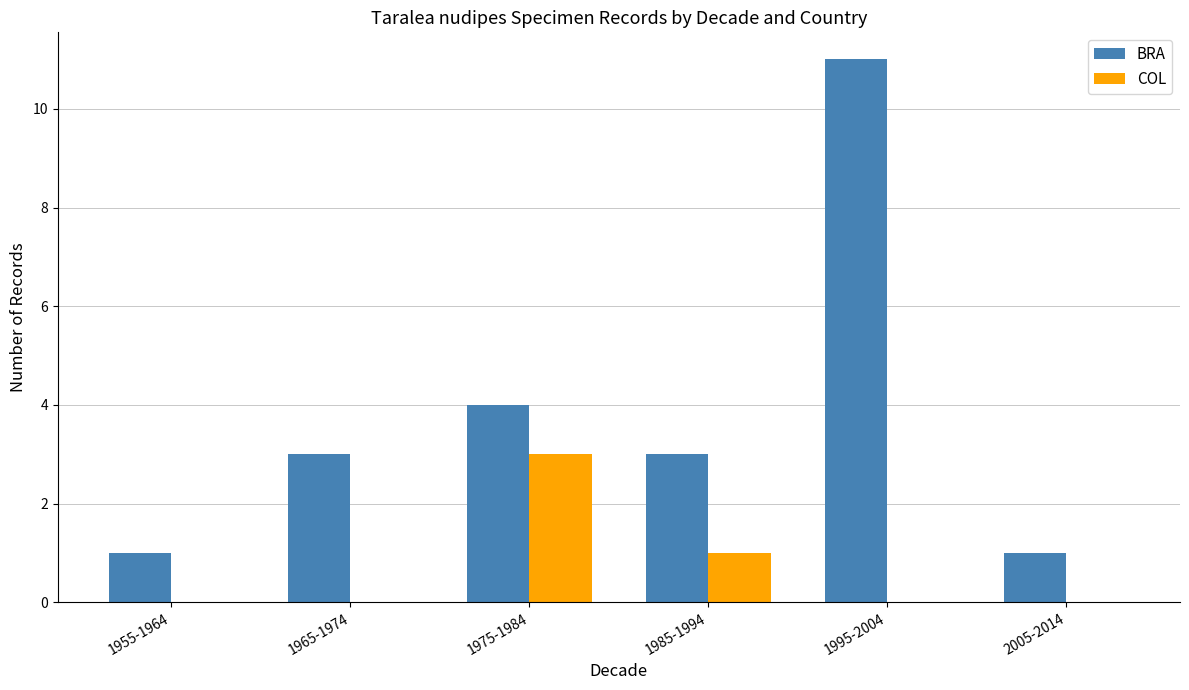

What are all the series names shown in the legend?

BRA, COL